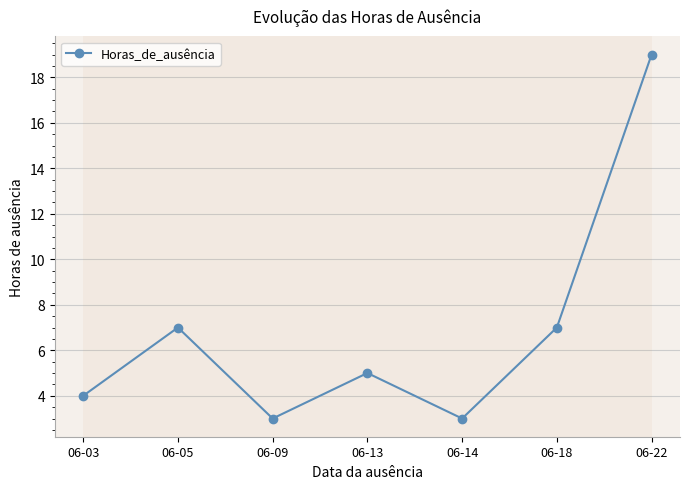

How many values are below 5?

3